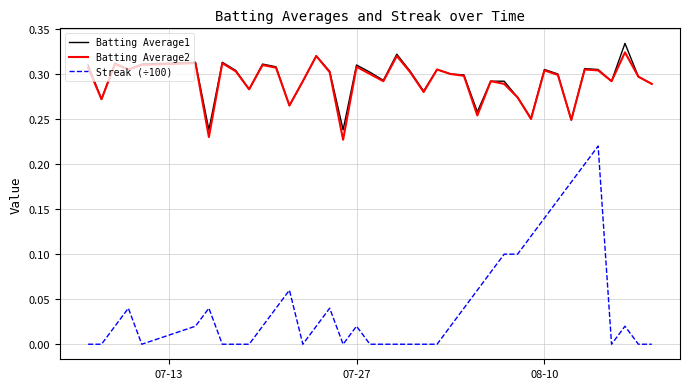

Which series has the widest spread of values?

Streak (÷100)